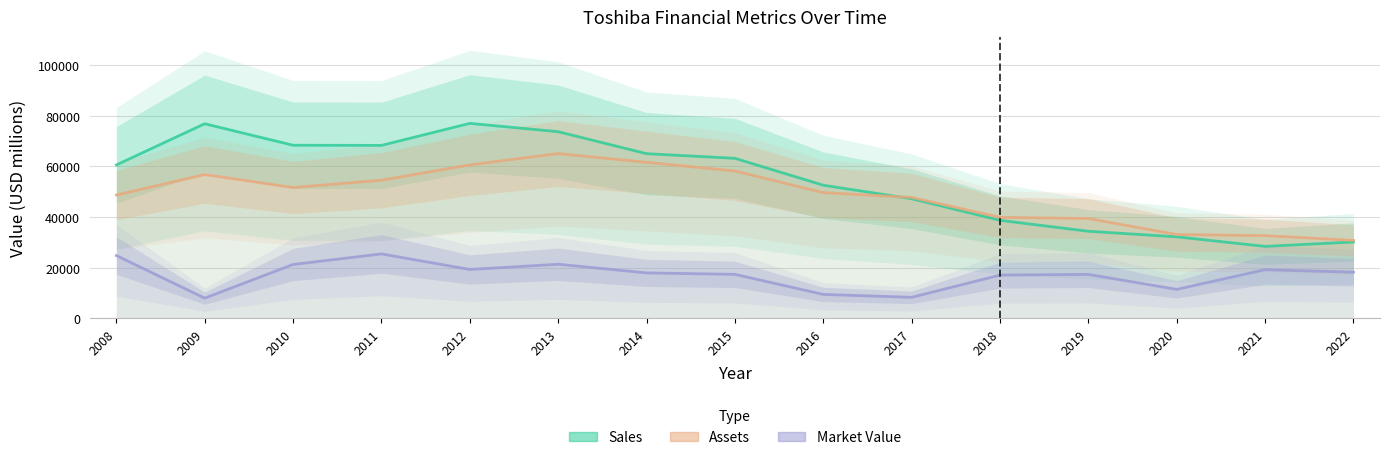

What is the minimum value shown in the chart?

7940